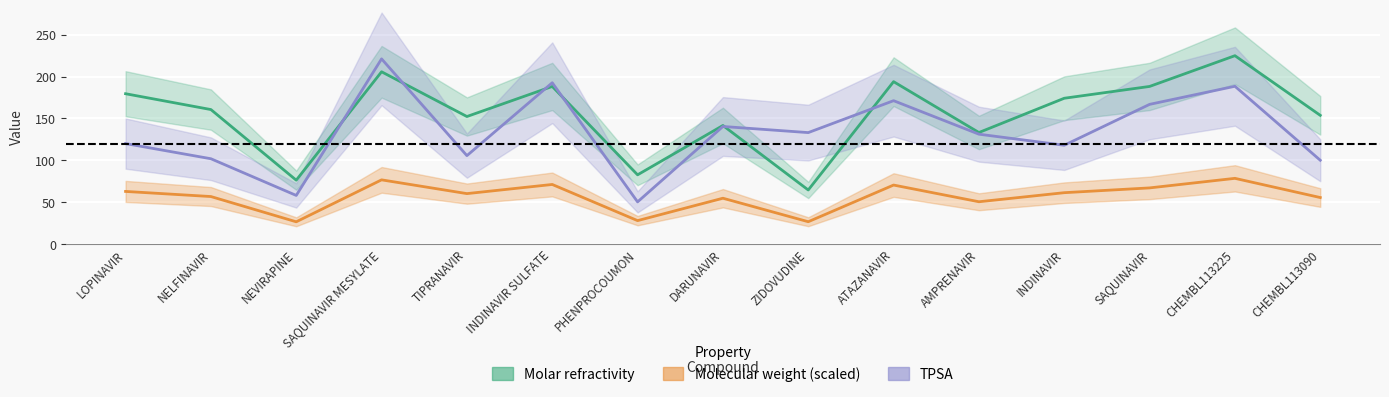

At which label is Molar refractivity closest to 144?

DARUNAVIR